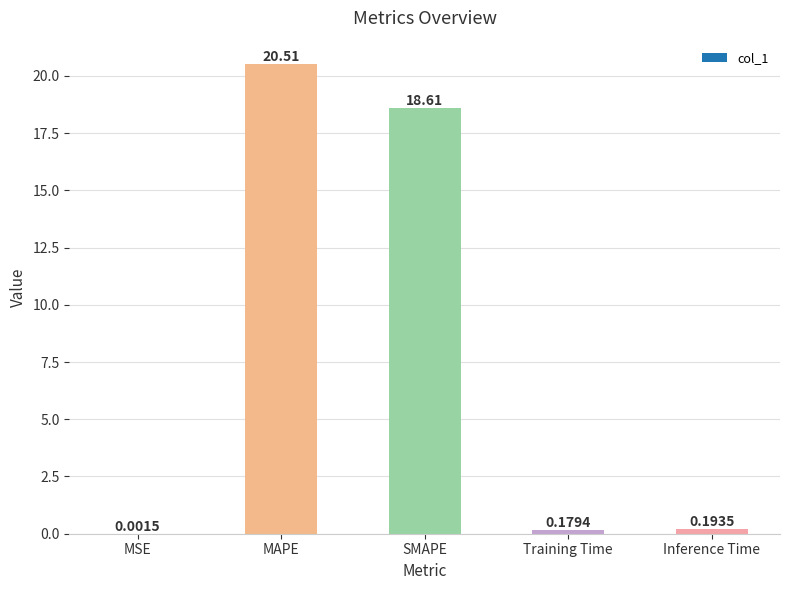

What is the maximum value shown in the chart?

20.5